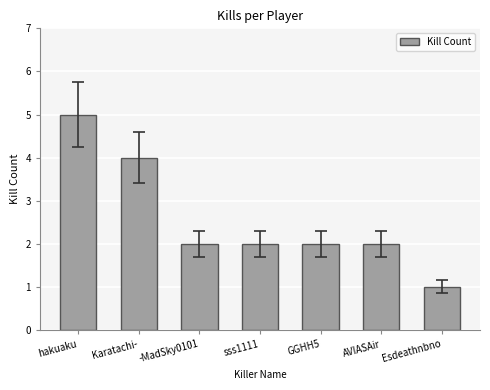

What is the ratio of the value at hakuaku to the value at Esdeathnbno?

5.0